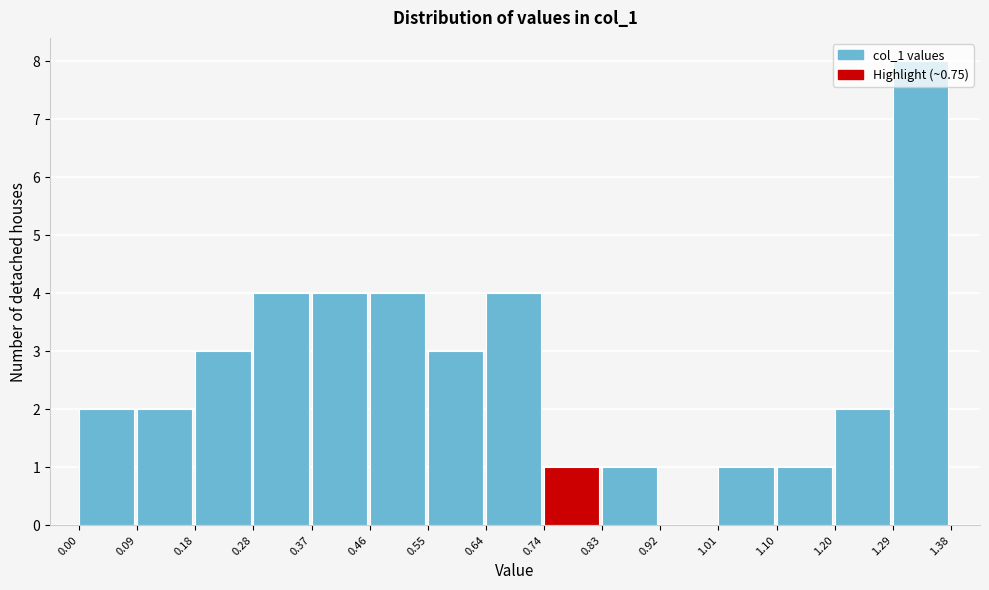

Over which range of the x-axis is the bar tallest?

1.29 to 1.38